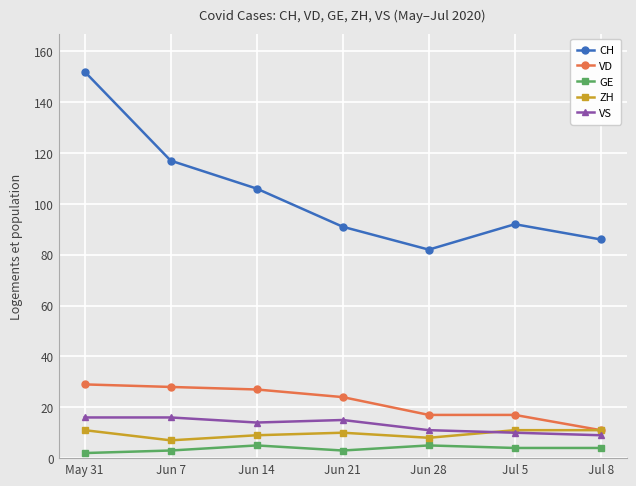

What is the lowest value of the VD series?

11